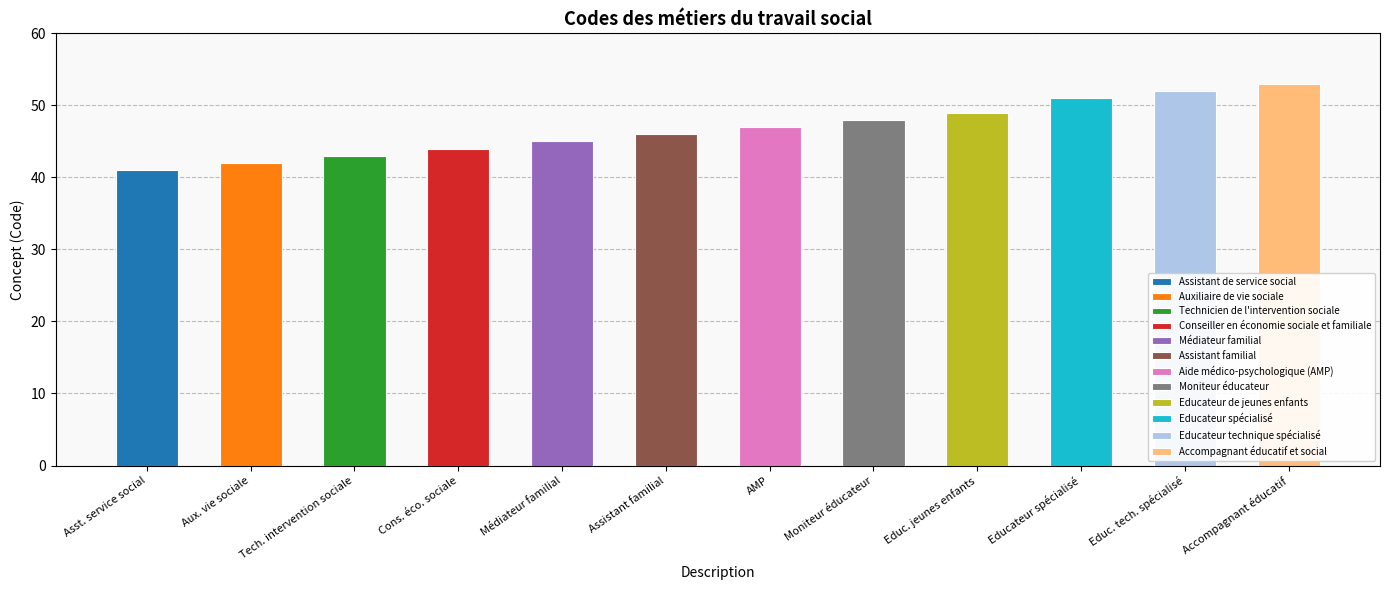

What is the difference between the second highest and minimum values?

11